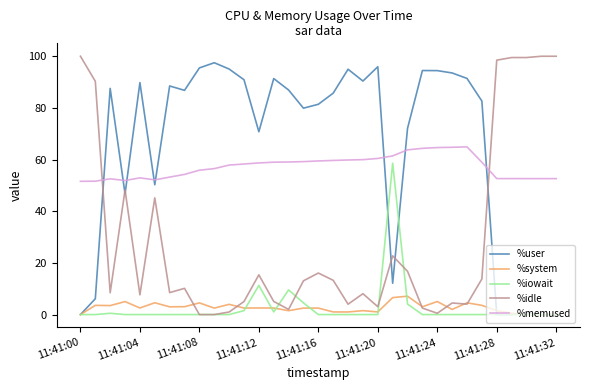

True or false: %system and %memused intersect in this chart.

False